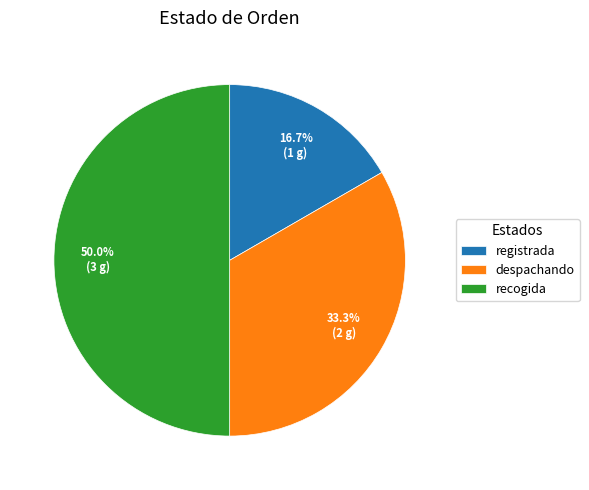

How many segments does this pie chart have?

3